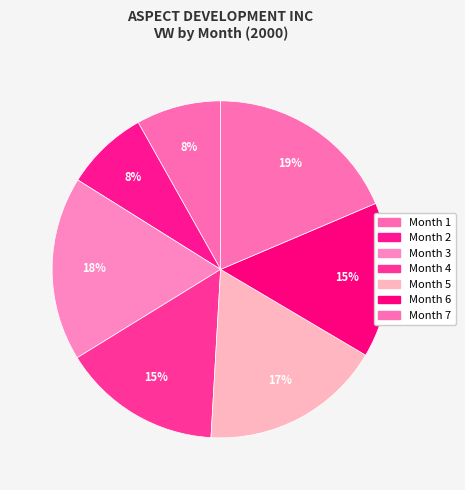

Which category has the smallest portion of the pie?

Month 2